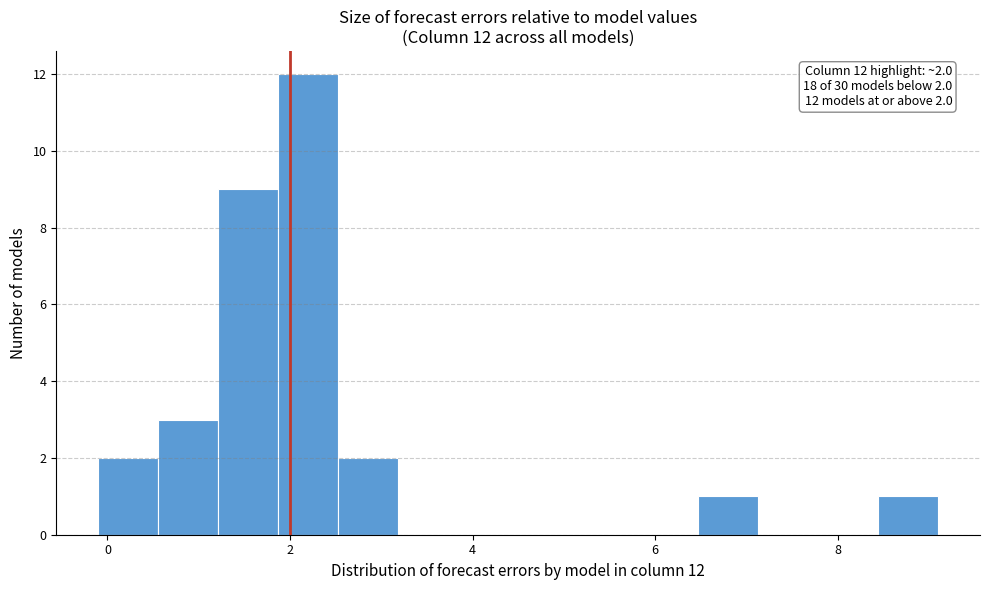

Around what value on the x-axis is the tallest bar? Give the approximate position of its centre, as read against the axis.

2.2